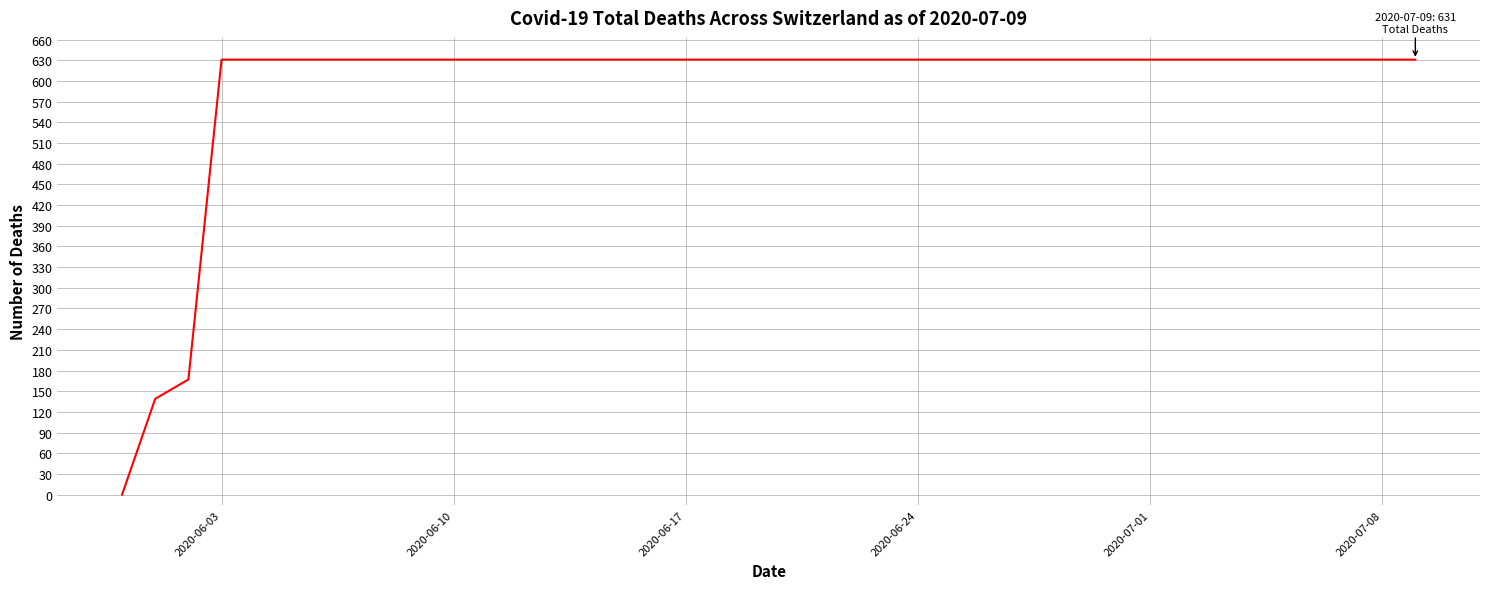

What is the greatest value displayed?

631